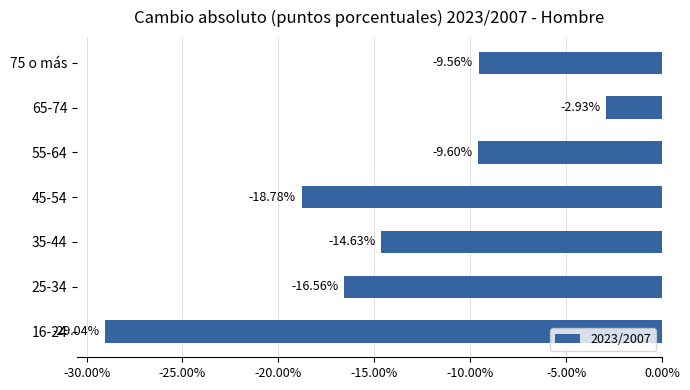

List the labels in order of value, largest first.

65-74, 75 o más, 55-64, 35-44, 25-34, 45-54, 16-24